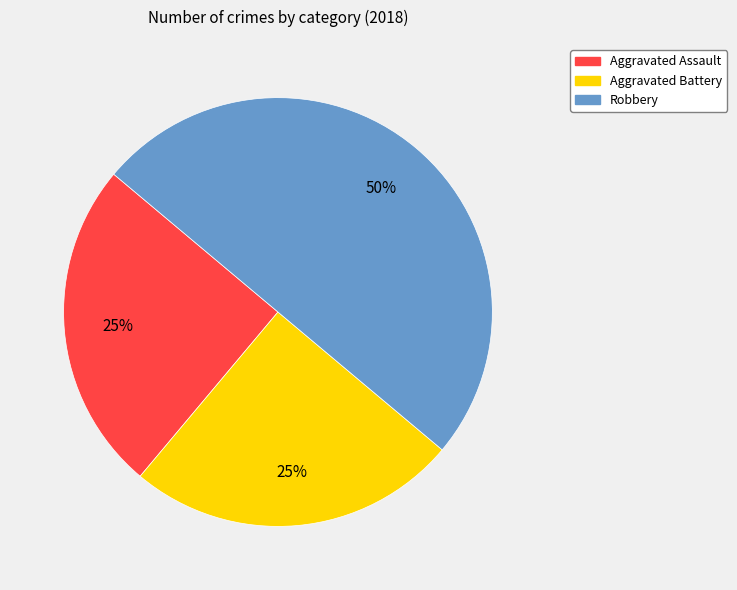

To the nearest percent, what percentage of the pie is Robbery?

50%